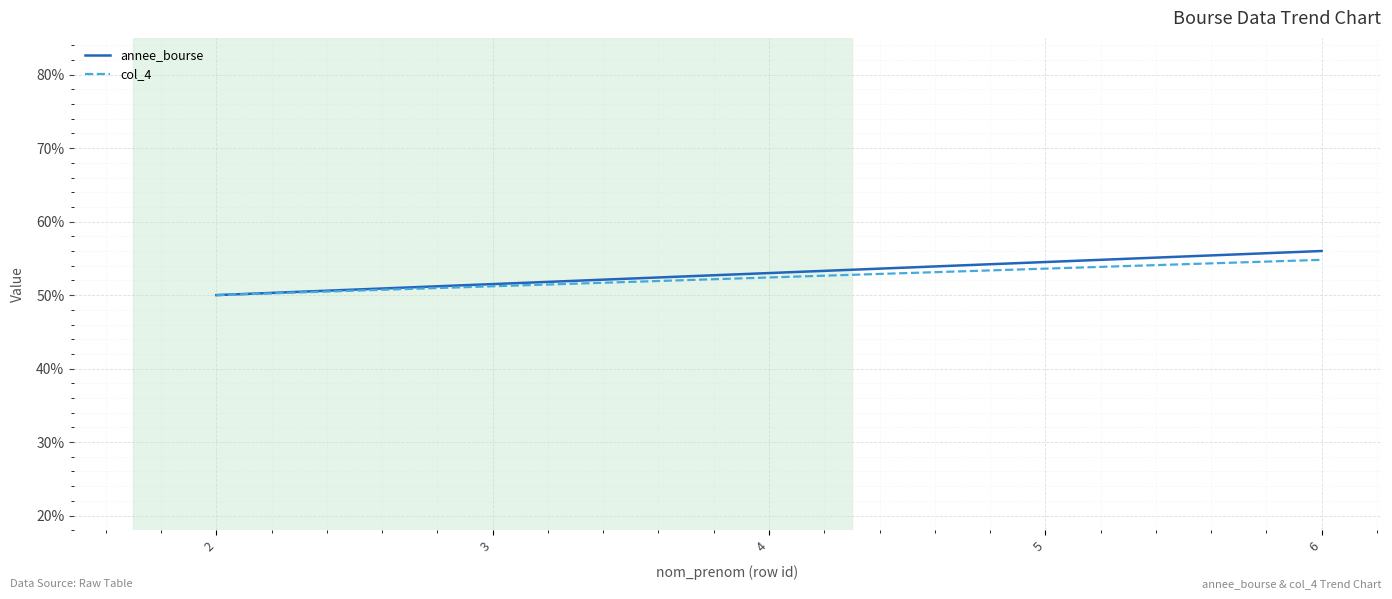

What is the sum of the col_4 values at 6 and 2?

104.8